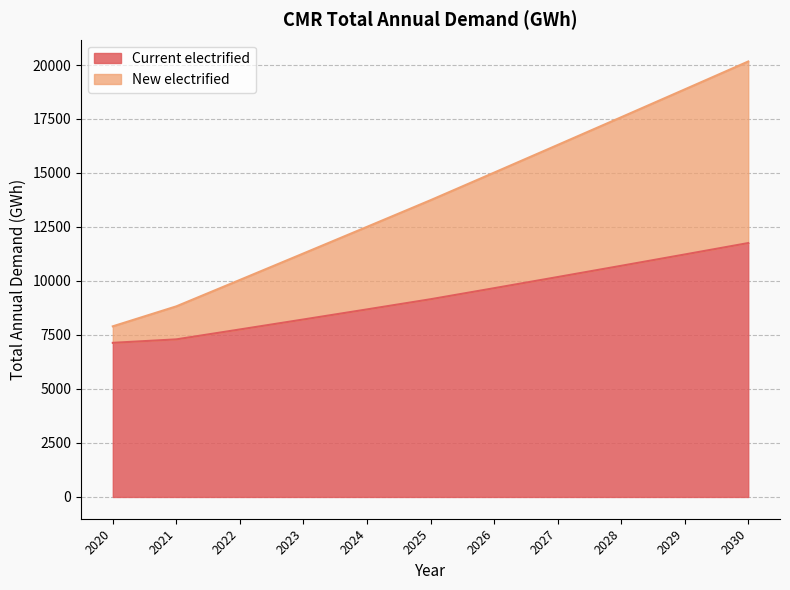

Where is Current electrified nearest to the value 9445?

2026